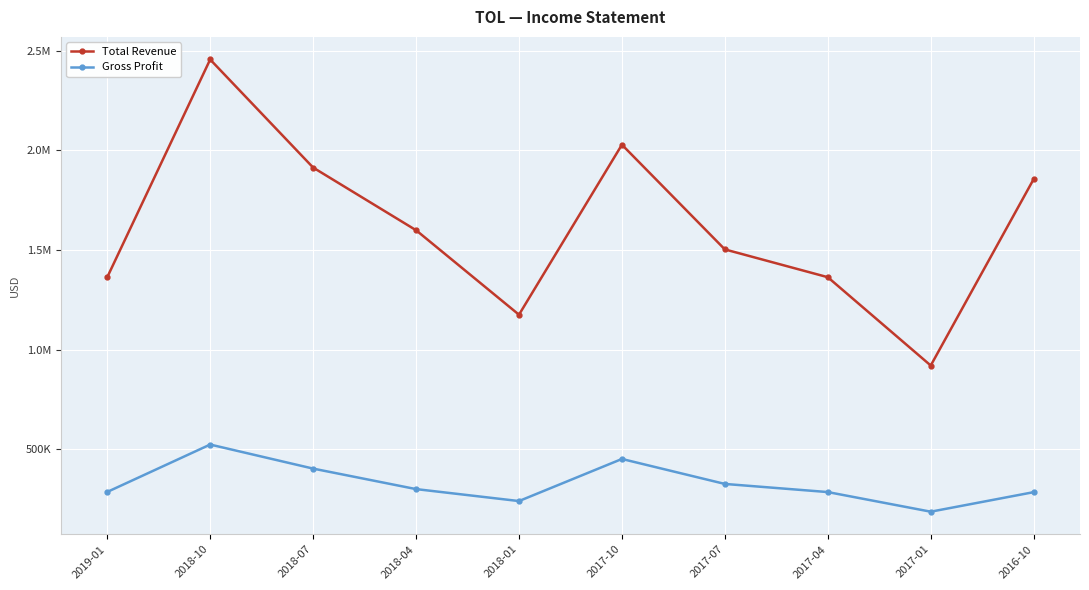

What is the approximate value of Gross Profit at 2018-10, to the nearest 50?

524400